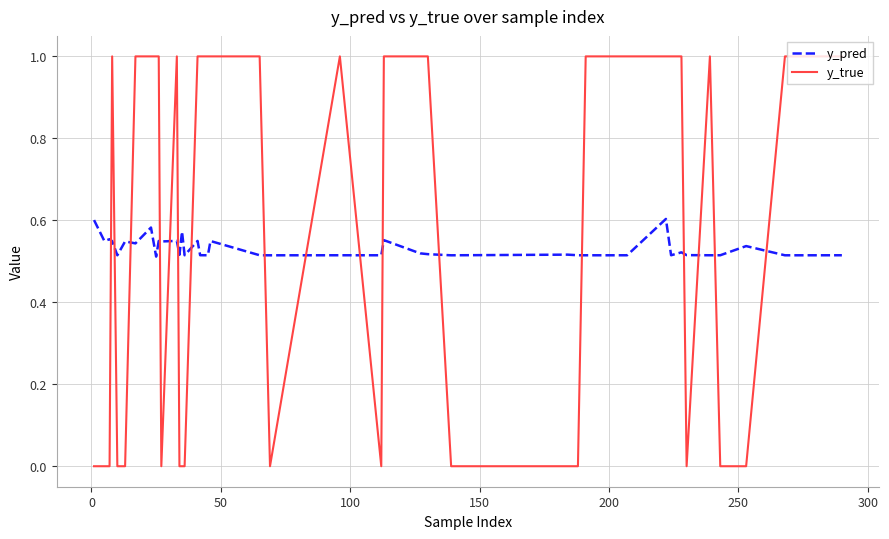

Which series has the largest range (max minus min)?

y_true